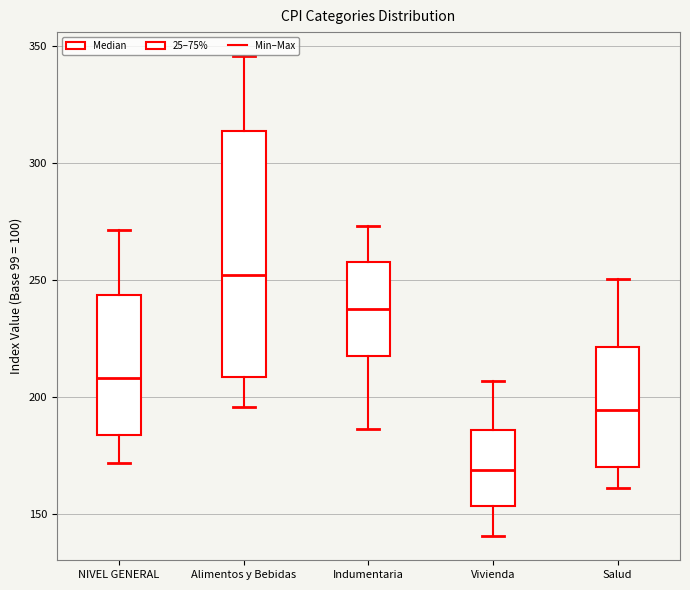

Comparing the boxes themselves (not the whiskers), which one is the tallest?

Alimentos y Bebidas